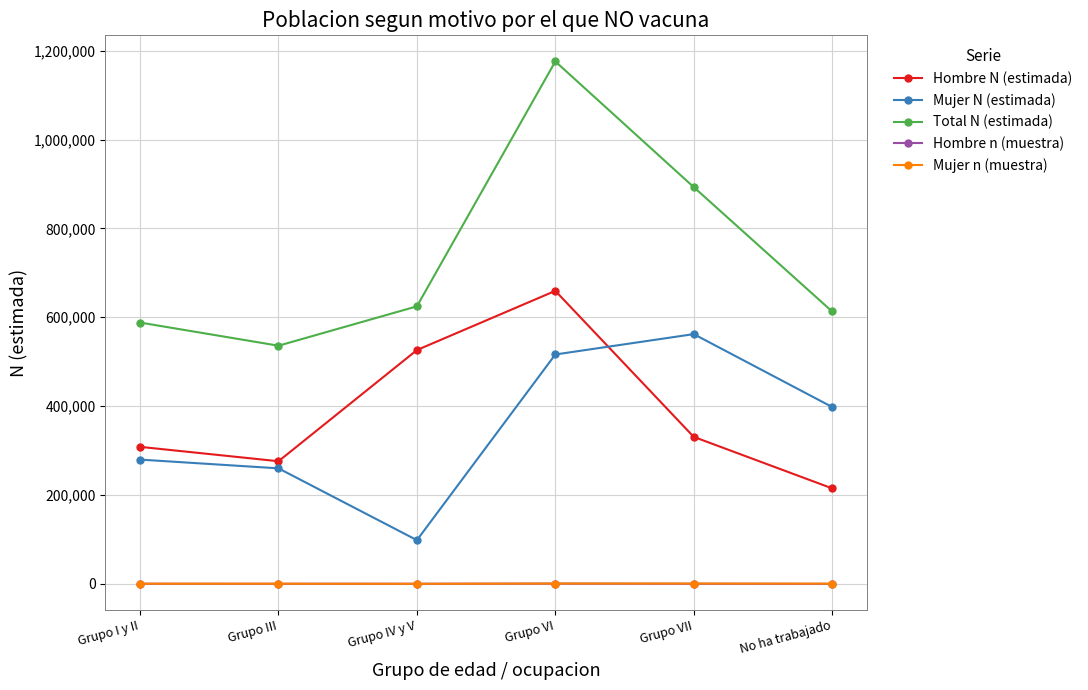

What is the value of the Mujer n (muestra) point at the 5th from the left?

734